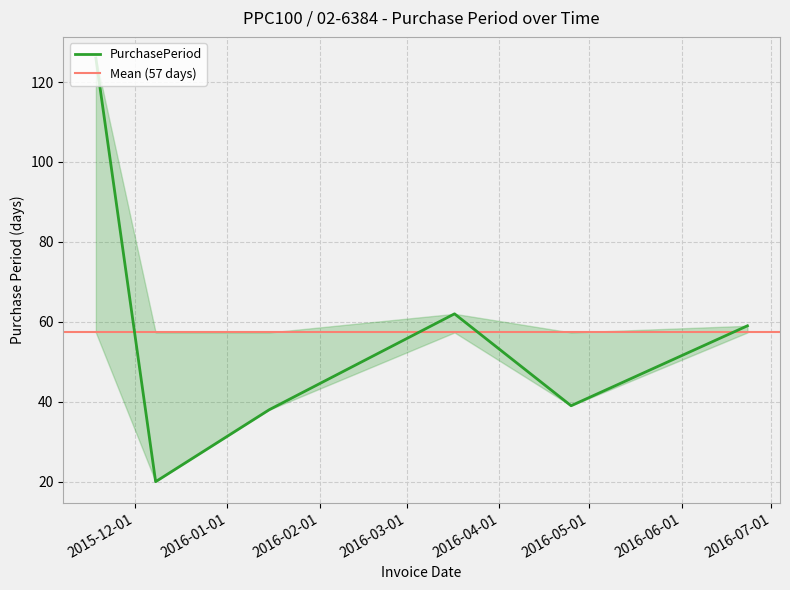

How many values are below 59?

3